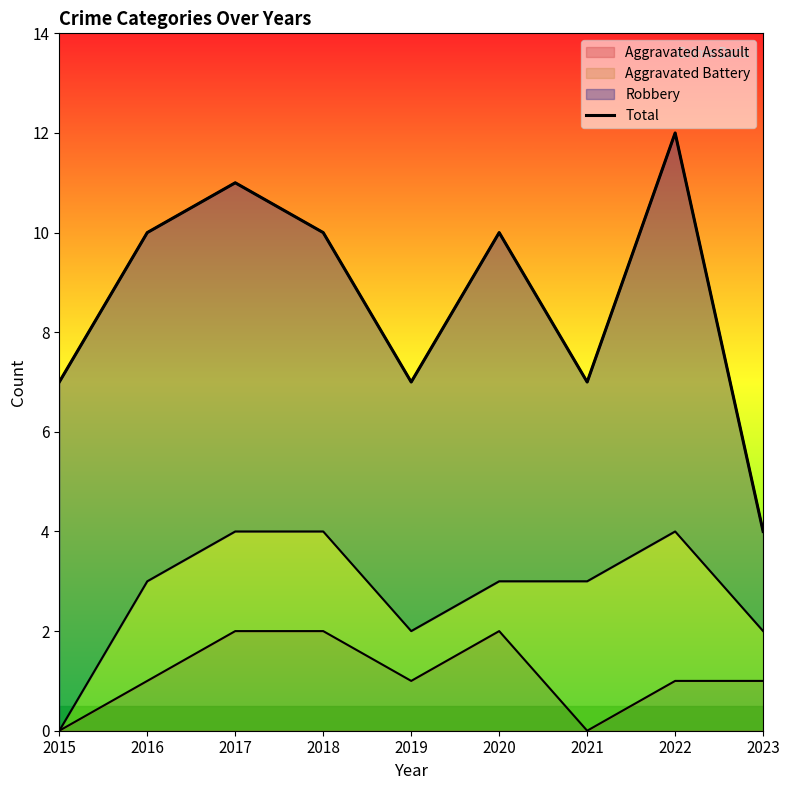

Rank the categories by value from highest to lowest.

2022, 2017, 2016, 2018, 2020, 2015, 2019, 2021, 2023